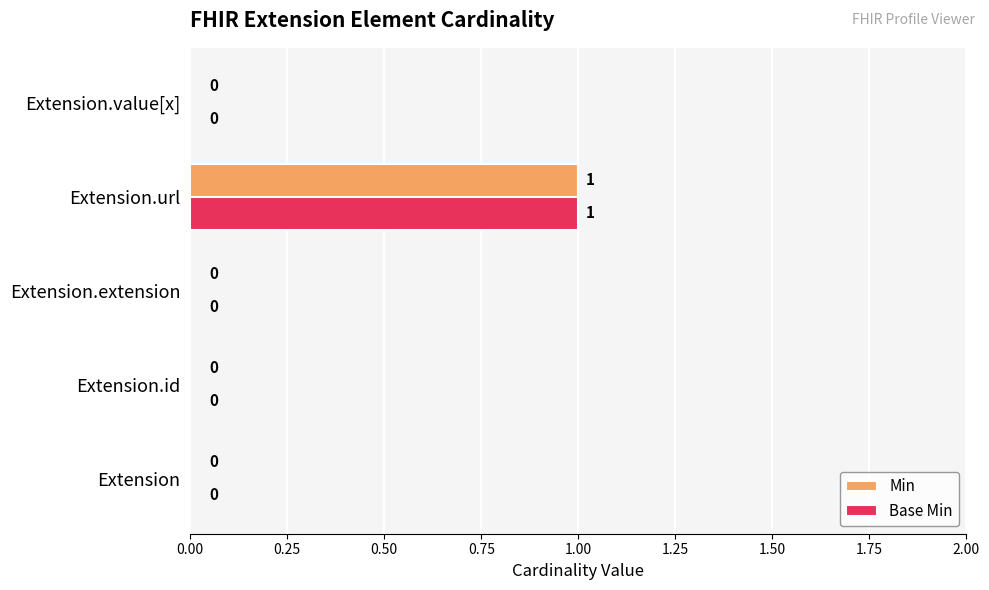

At which category is the sum across all series the highest?

Extension.url